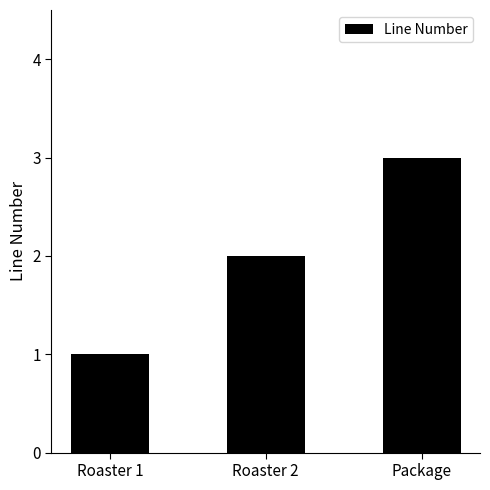

Is it true that the value at Roaster 1 is 1?

True